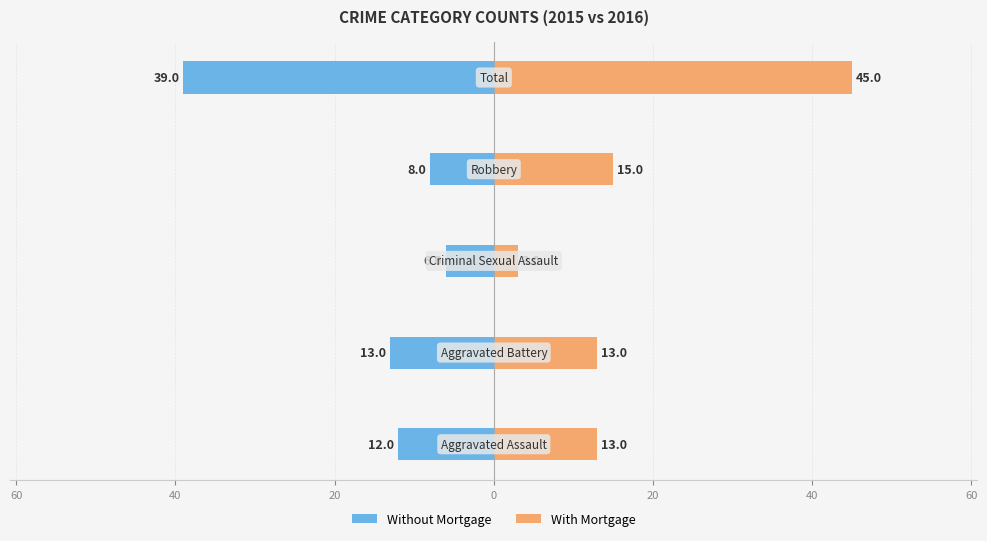

How many groups of bars are there?

5